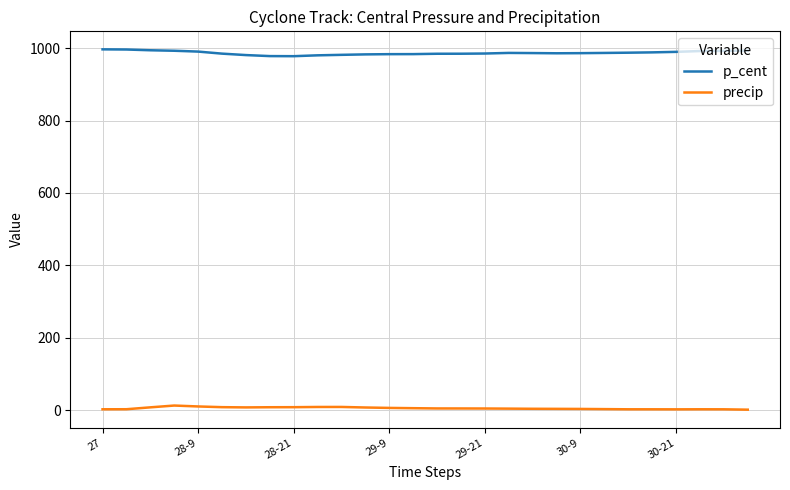

Which series has the widest spread of values?

p_cent